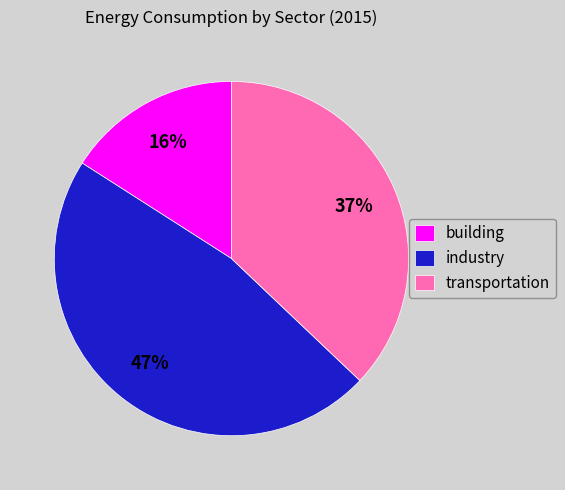

Count the number of slices in the pie.

3